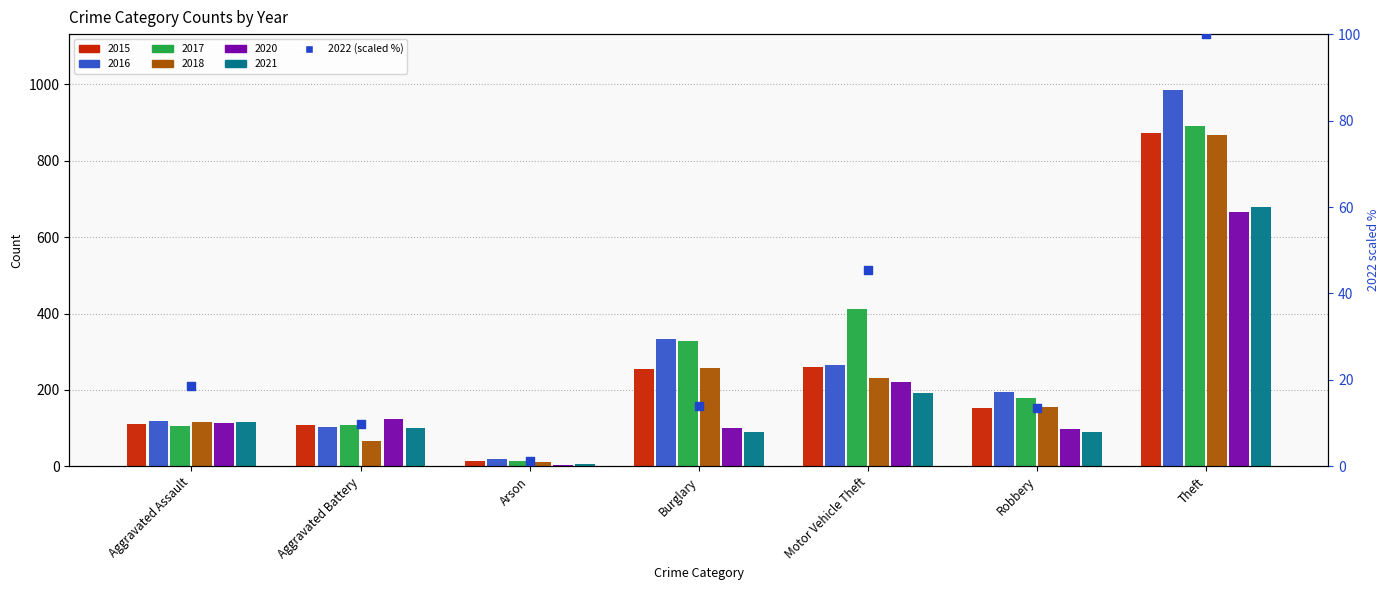

What is the change in value from Robbery to Theft?

+86.6